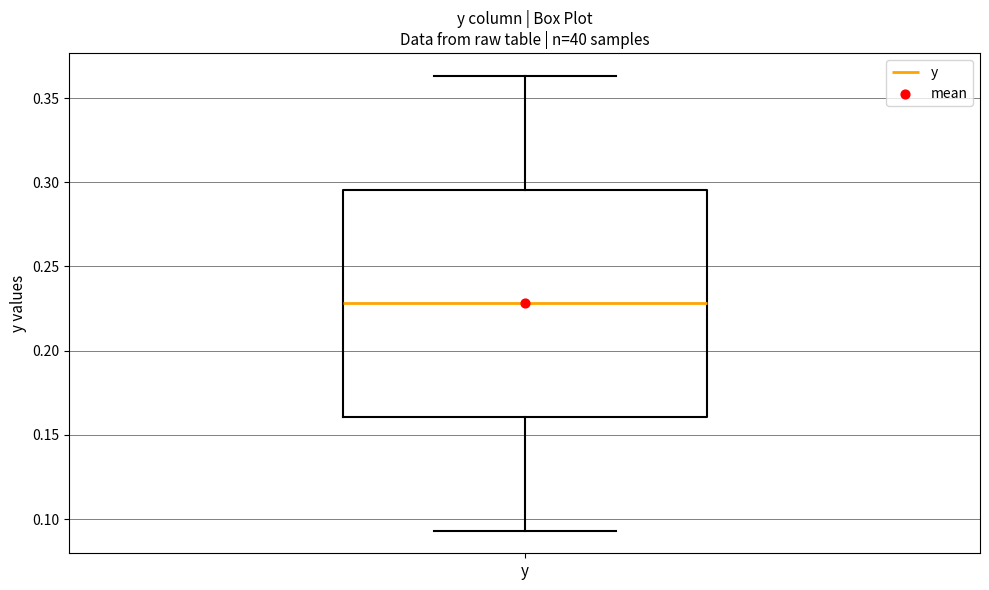

Transcribe this box plot: give where the median line is, the range the box spans, and where the two whiskers end, as read against the y-axis. The values are not printed on the chart, so give them approximately, as read against the axis.

median 0.230, box 0.160 to 0.295, whiskers 0.095 to 0.365